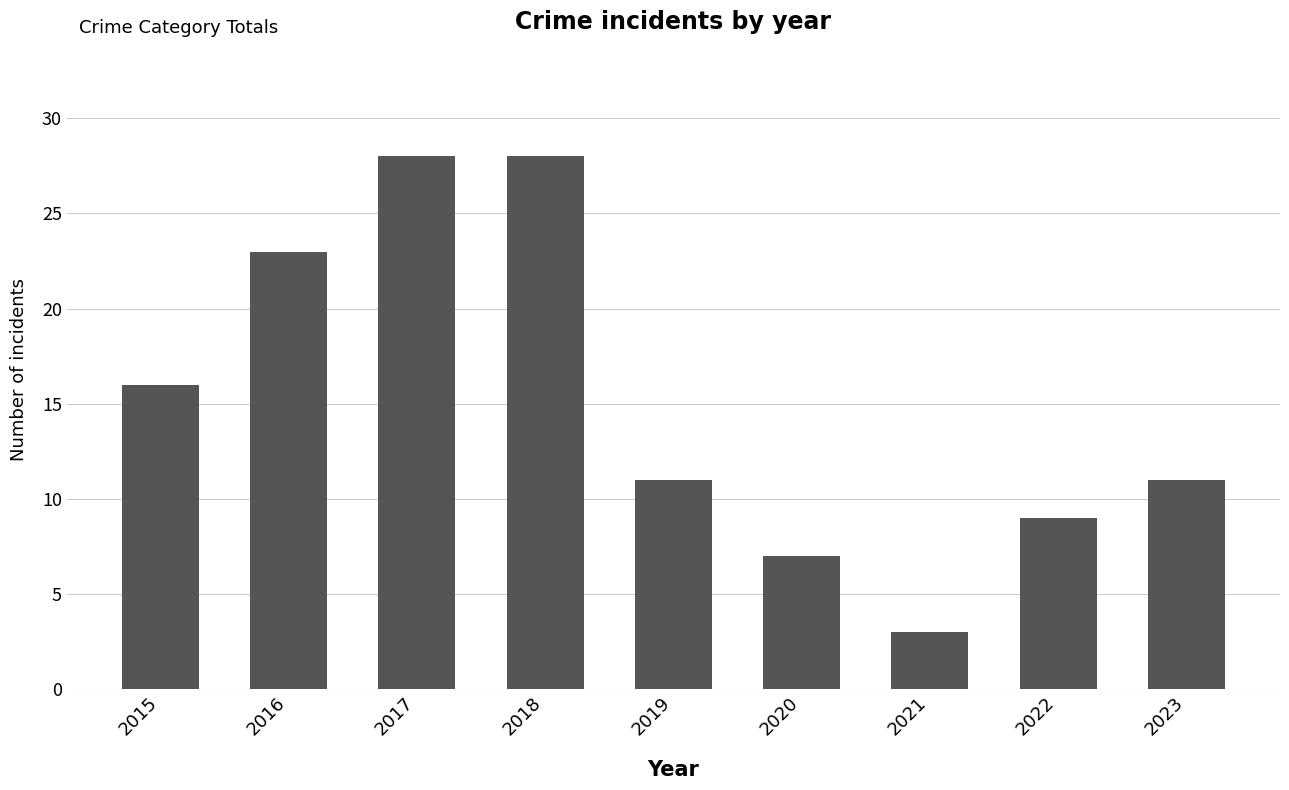

What is the difference between the values at 2020 and 2022?

2